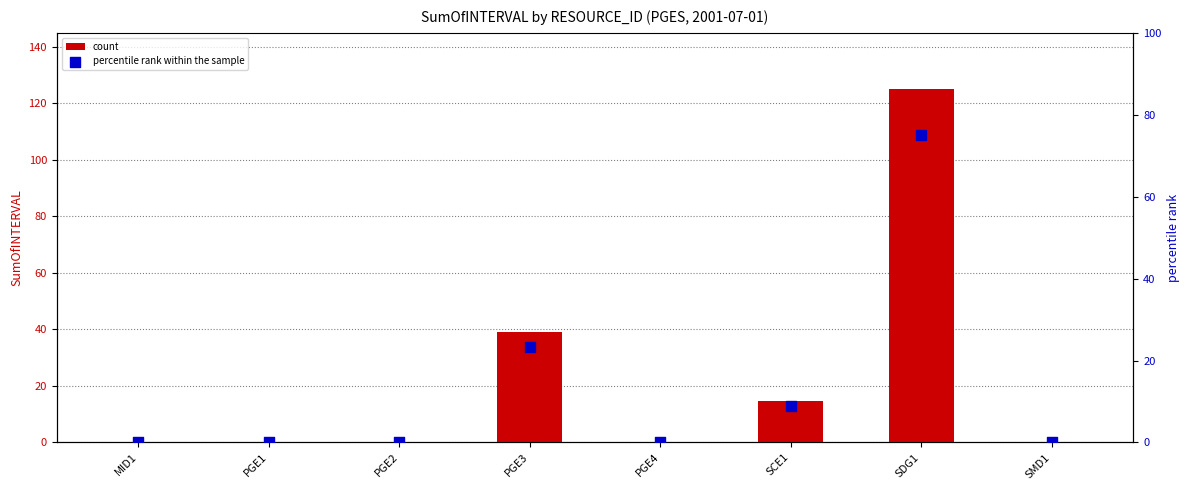

At how many categories does at least one series exceed 108?

1